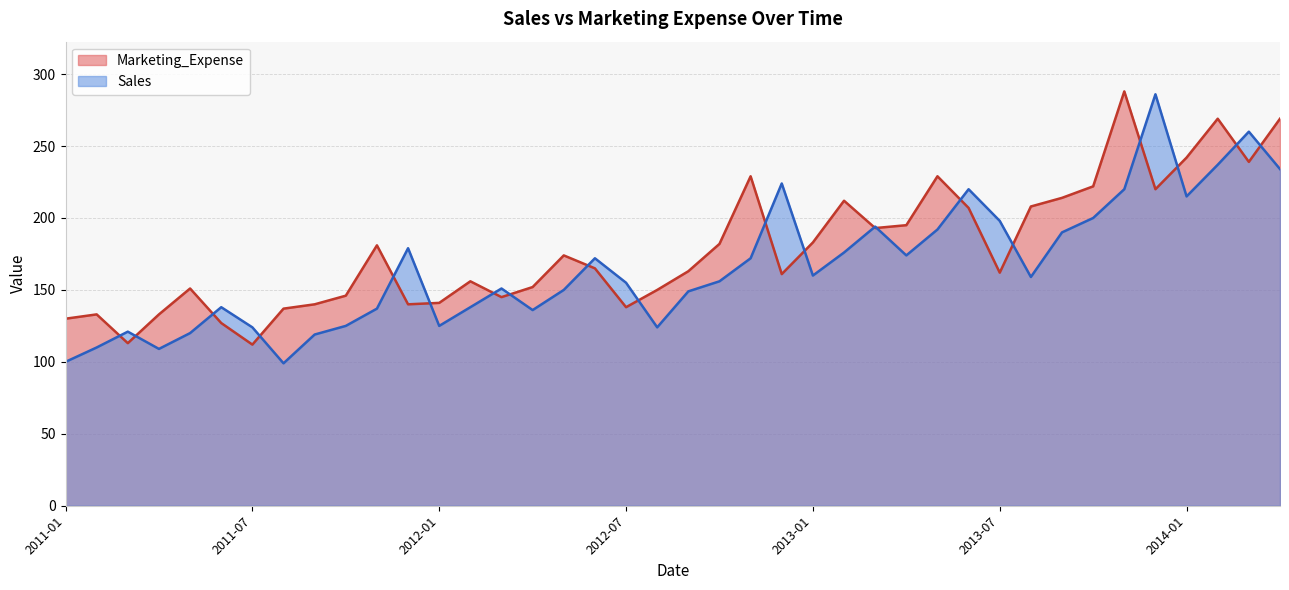

Which category has the lowest value across all series?

2011-08